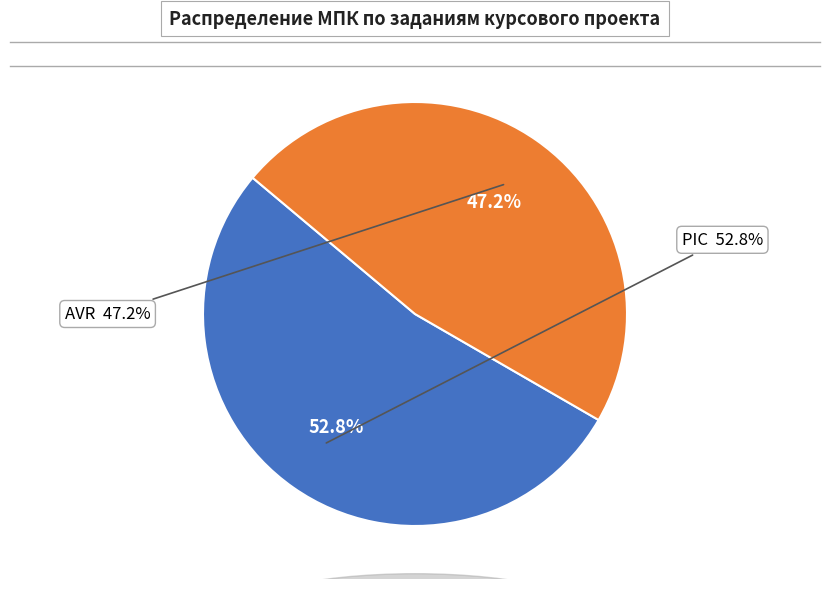

How many slices are in this pie chart?

2